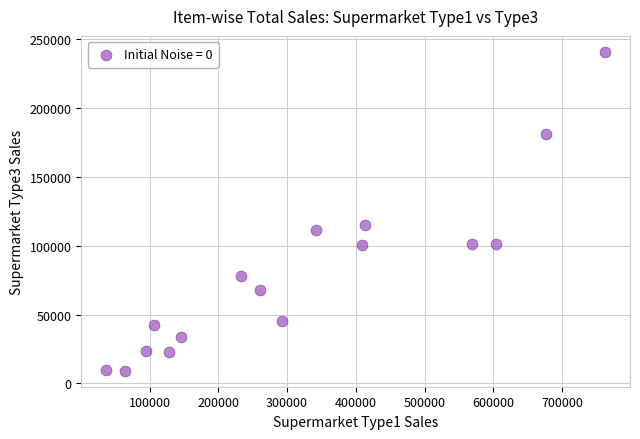

What is the range of Y values (max minus min)?

231282.9